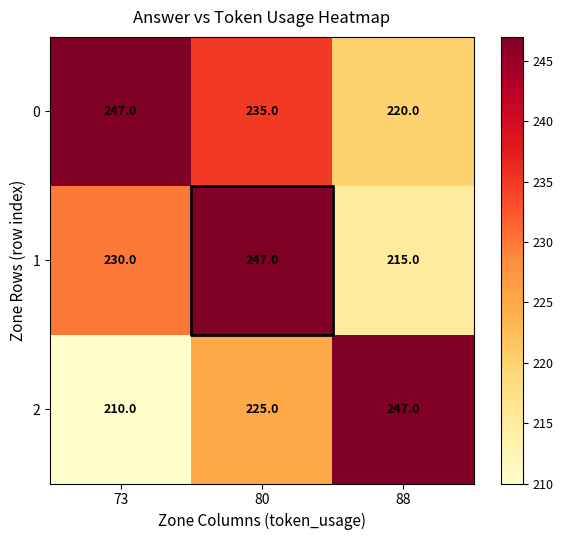

List the labels in order of 0 value, smallest first.

88, 80, 73